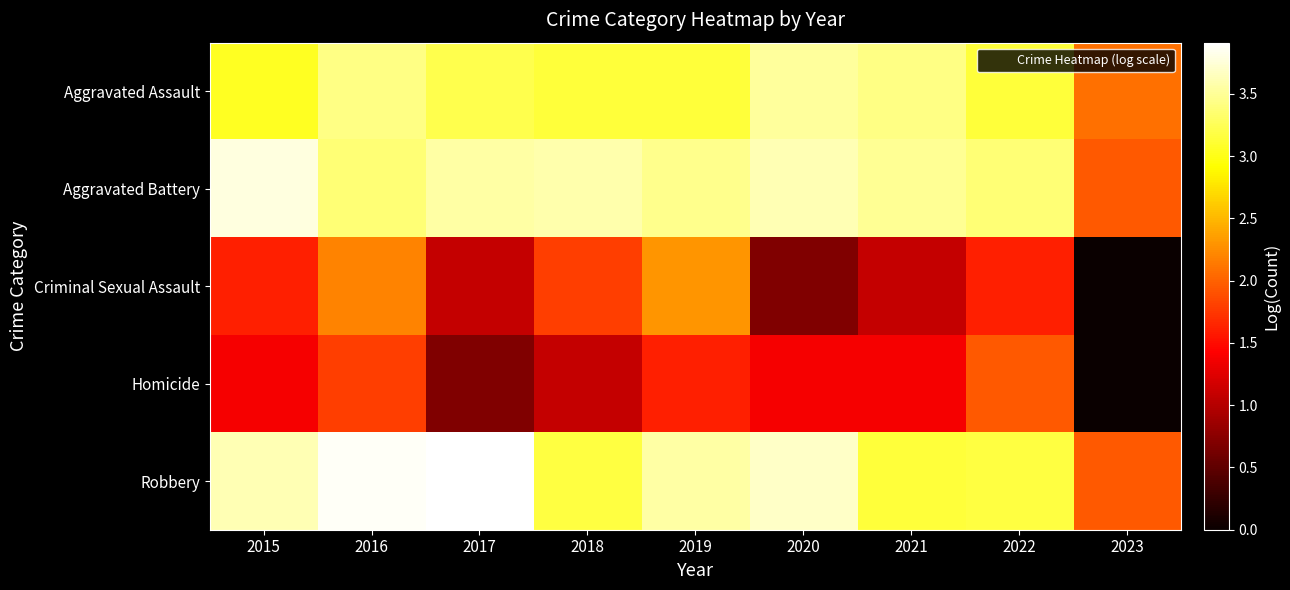

Between 2017 and 2019, which series saw the biggest shift?

Criminal Sexual Assault